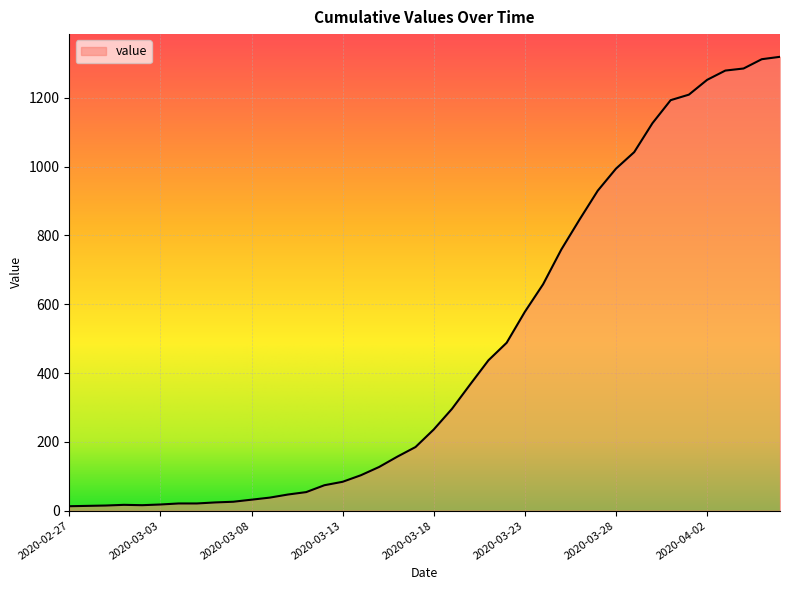

What is the maximum value shown in the chart?

1319